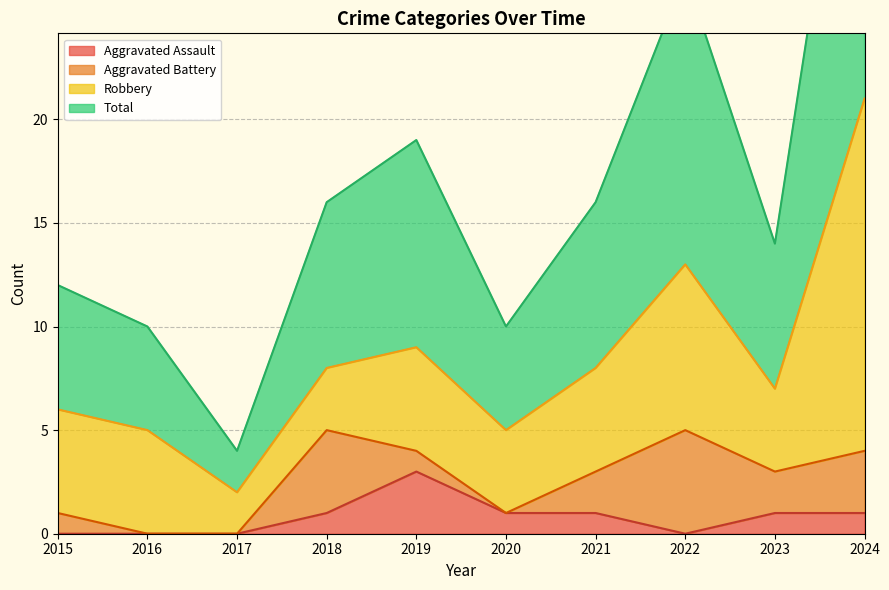

Which label corresponds to the largest value in the chart?

2024